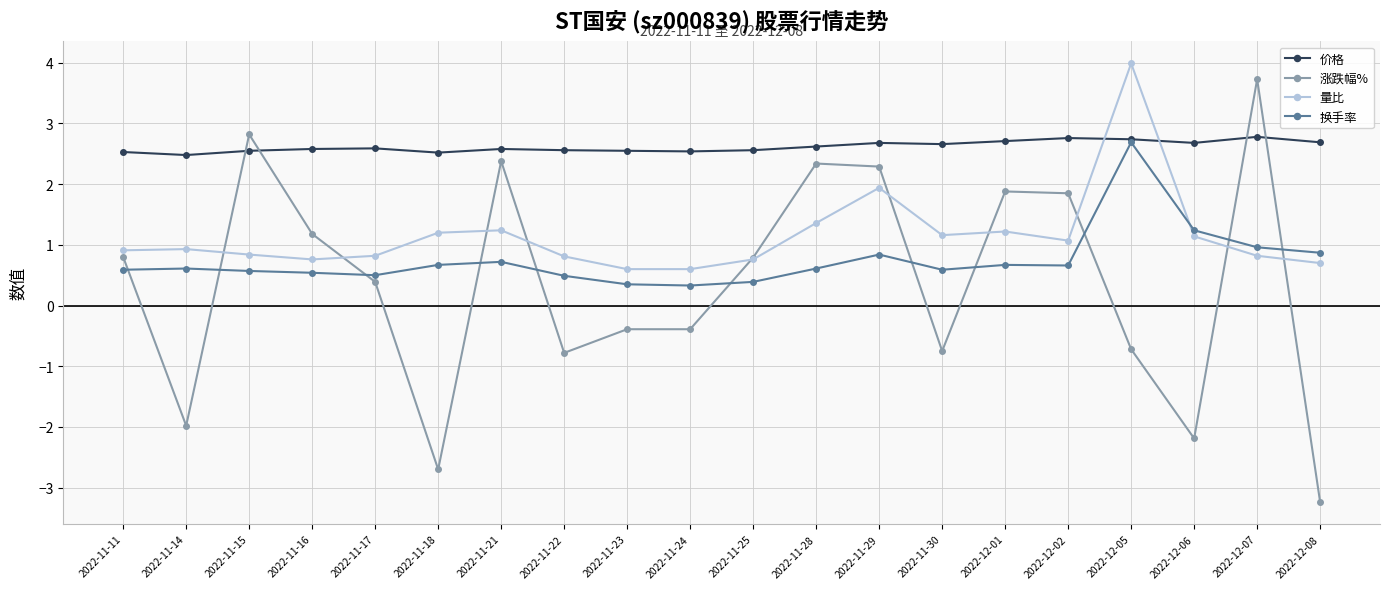

After their last crossing, which series has the higher values: 涨跌幅% or 换手率?

换手率